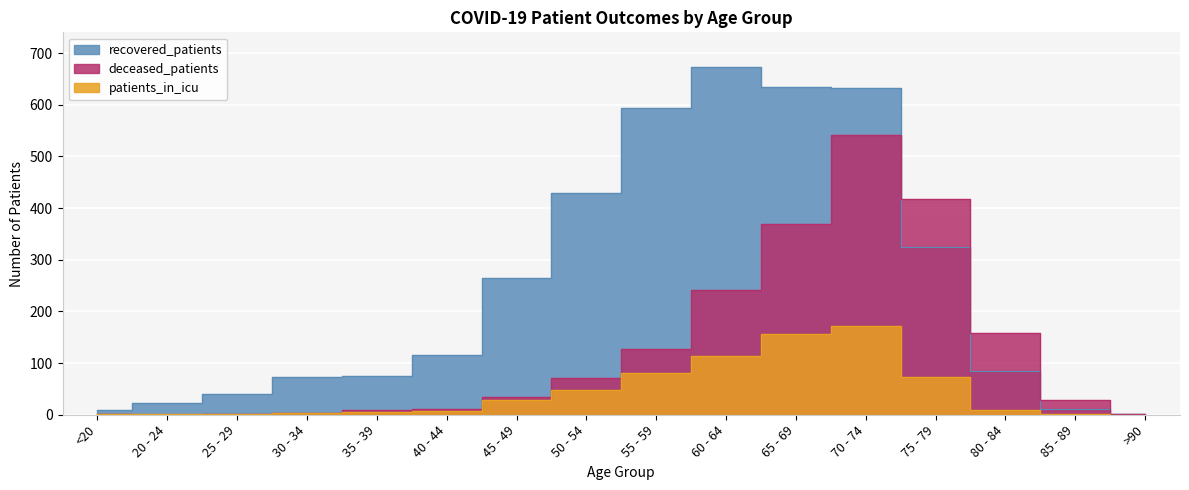

How many positive values does the deceased_patients series have?

15